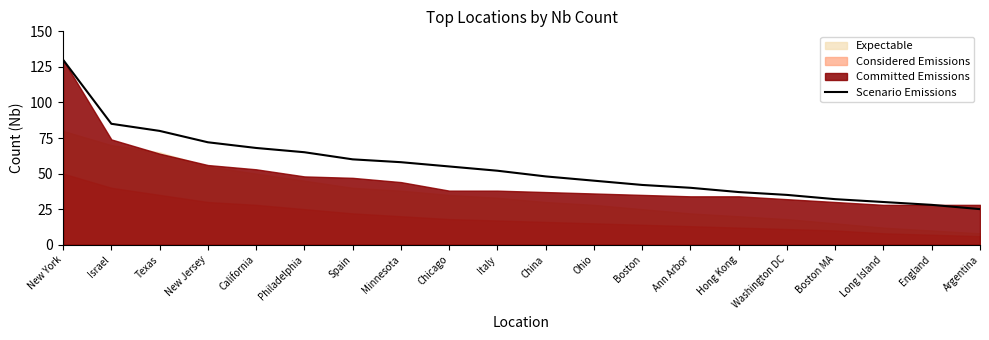

What position from the right is Minnesota?

13